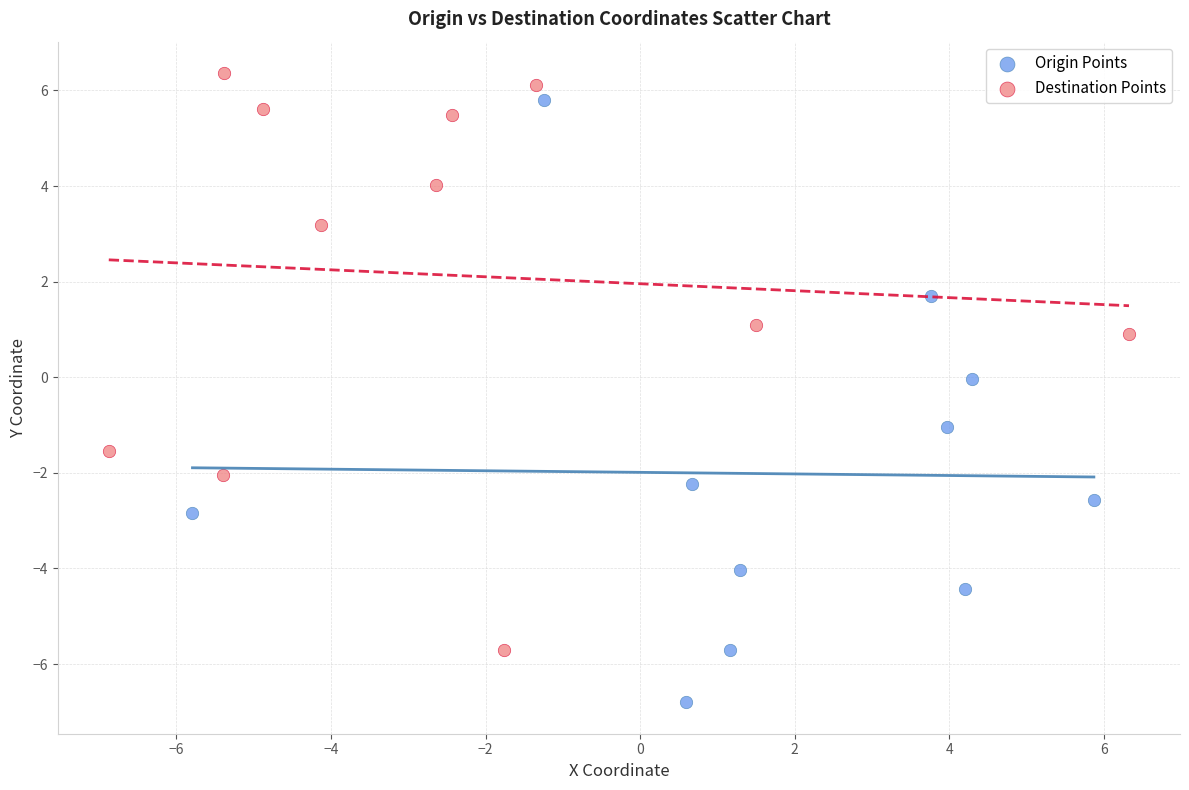

What are all the series names shown in the legend?

Origin Points, Destination Points